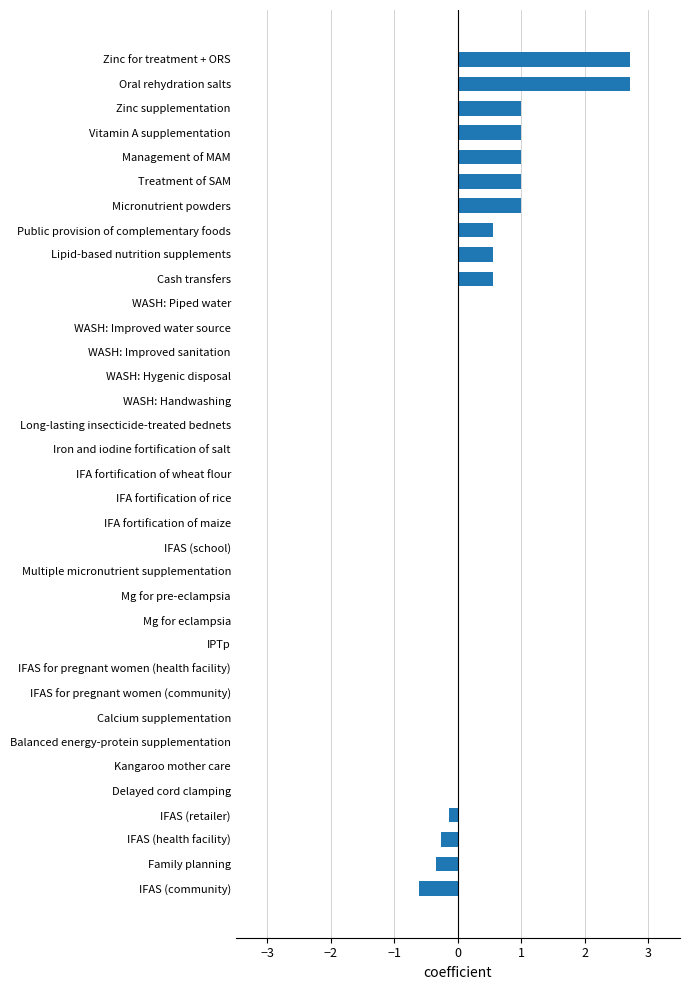

True or false: the data shows 1.0 at Zinc supplementation.

True